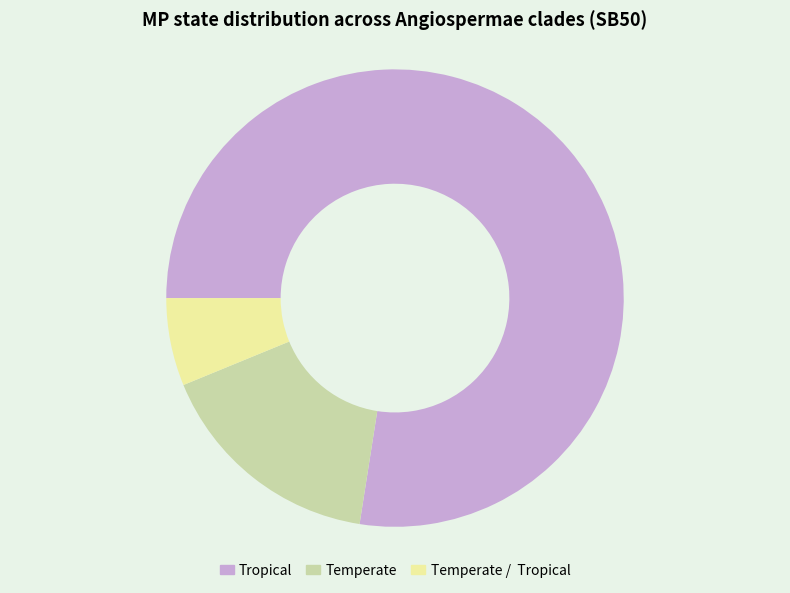

What is the ratio of the value at Tropical to the value at Temperate?

4.7